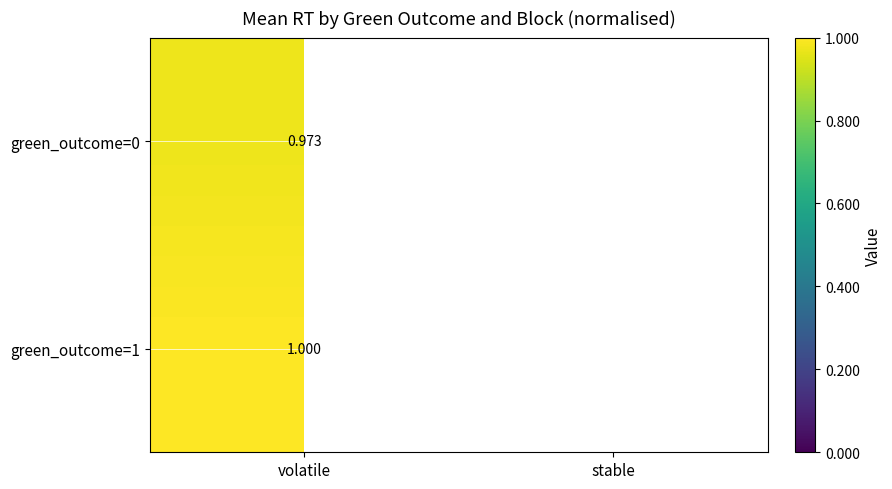

Which series has the largest range (max minus min)?

green_outcome=0